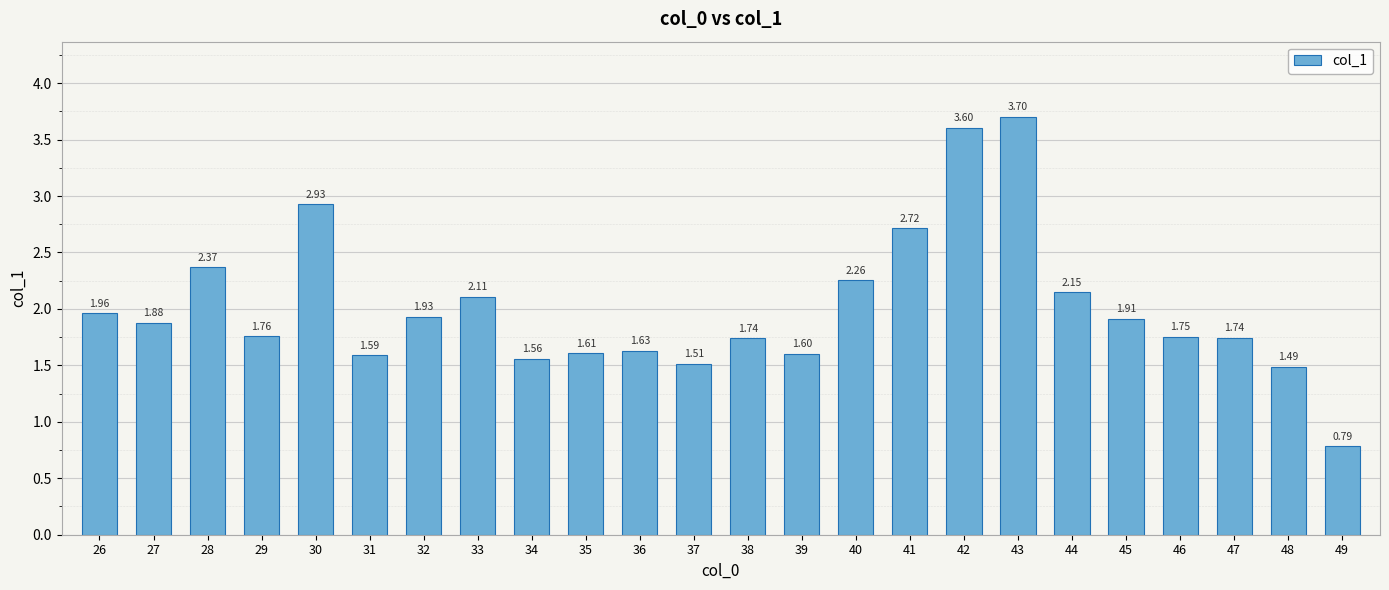

The value at 42 is 5.9. True or false?

False